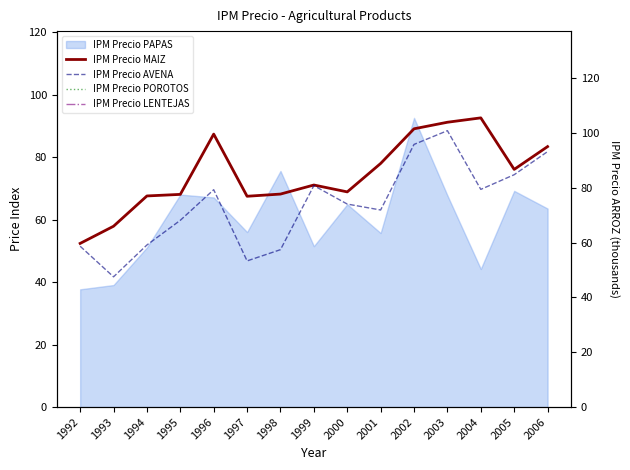

List the labels in order of IPM Precio MAIZ value, smallest first.

1992, 1993, 1997, 1994, 1995, 1998, 2000, 1999, 2005, 2001, 2006, 1996, 2002, 2003, 2004